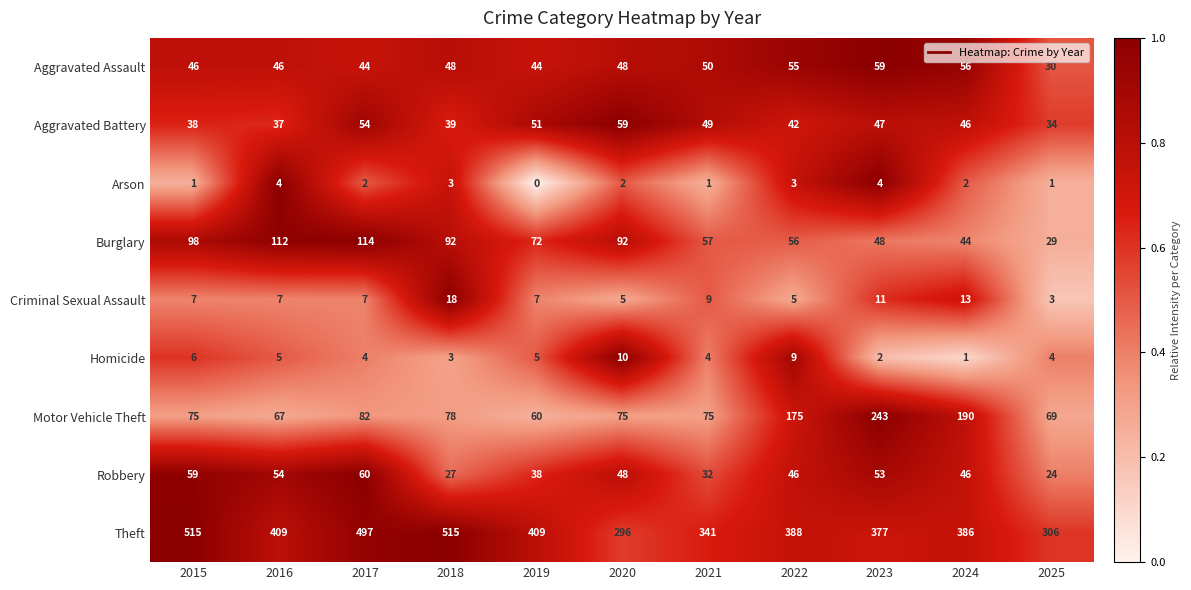

The Aggravated Assault series shows 48 at 2020. True or false?

True